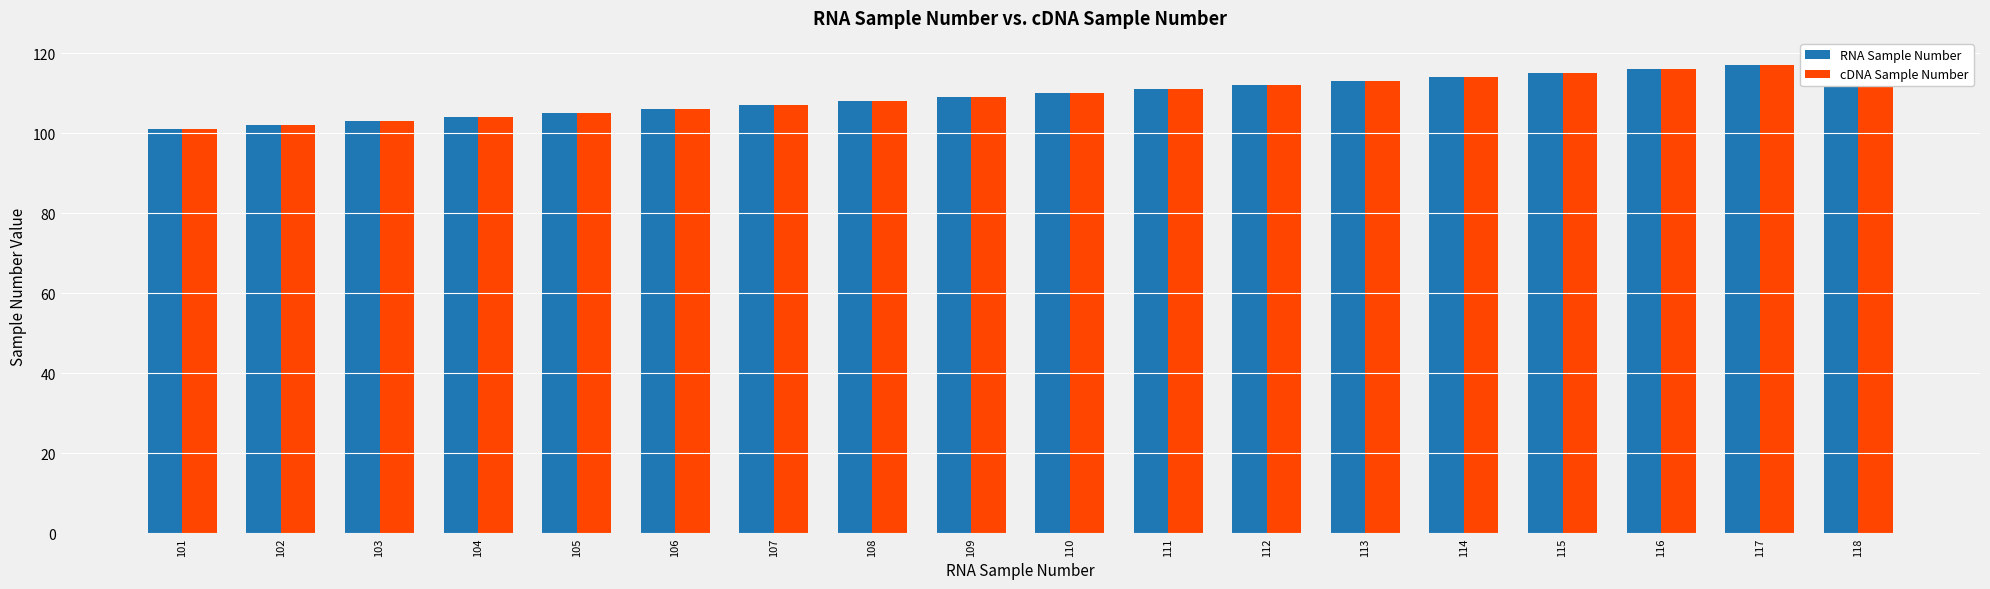

Which series has the largest total across all categories?

RNA Sample Number